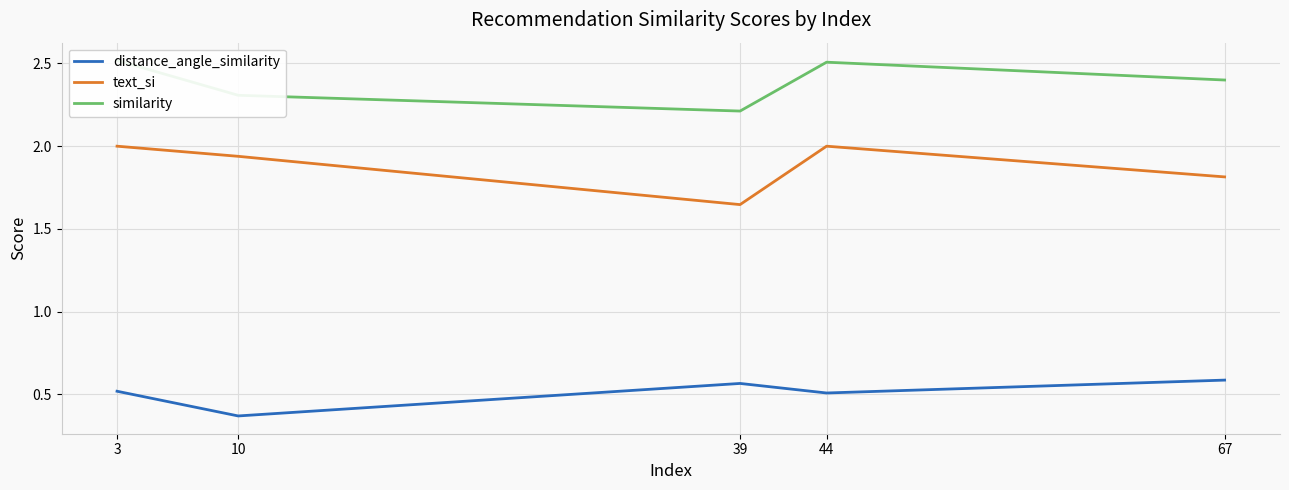

At 10, list the series in order from smallest to largest.

distance_angle_similarity, text_si, similarity